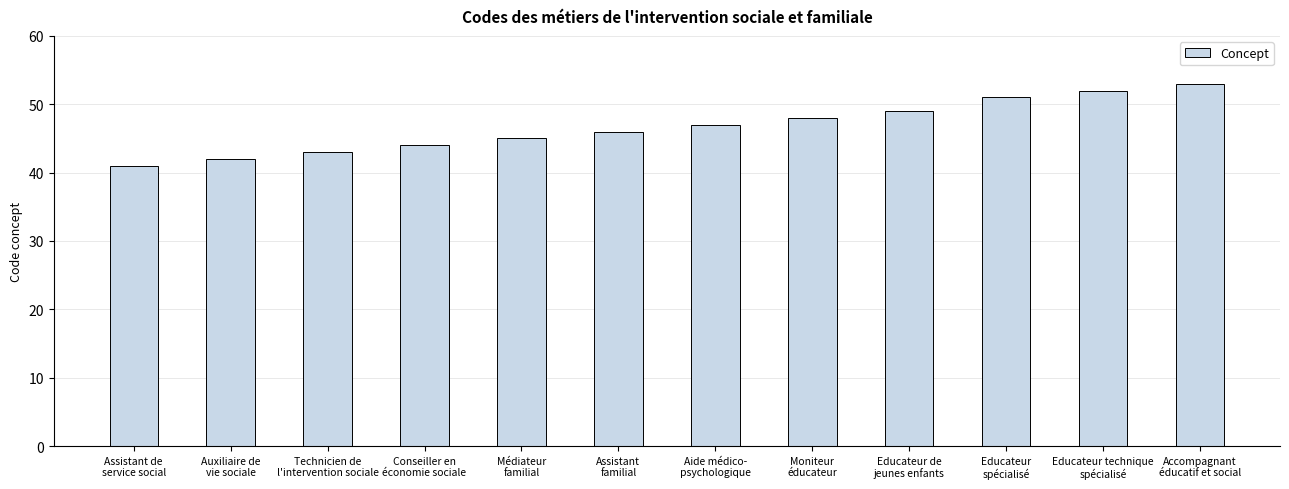

What is the greatest value displayed?

53